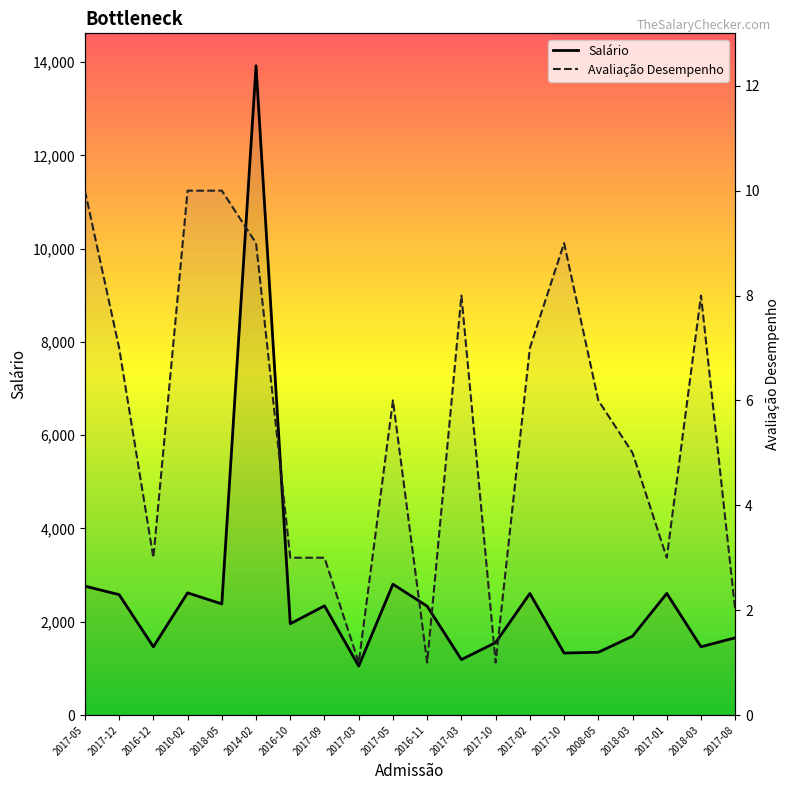

Reading right to left, extract all data points from this chart.

Salário: 1656	1463	2607	1690	1345	1329	2606	1553	1189	2333	2805	1049	2341	1957	13921	2382	2619	1463	2581	2764
Avaliação Desempenho: 2	8	3	5	6	9	7	1	8	1	6	1	3	3	9	10	10	3	7	10